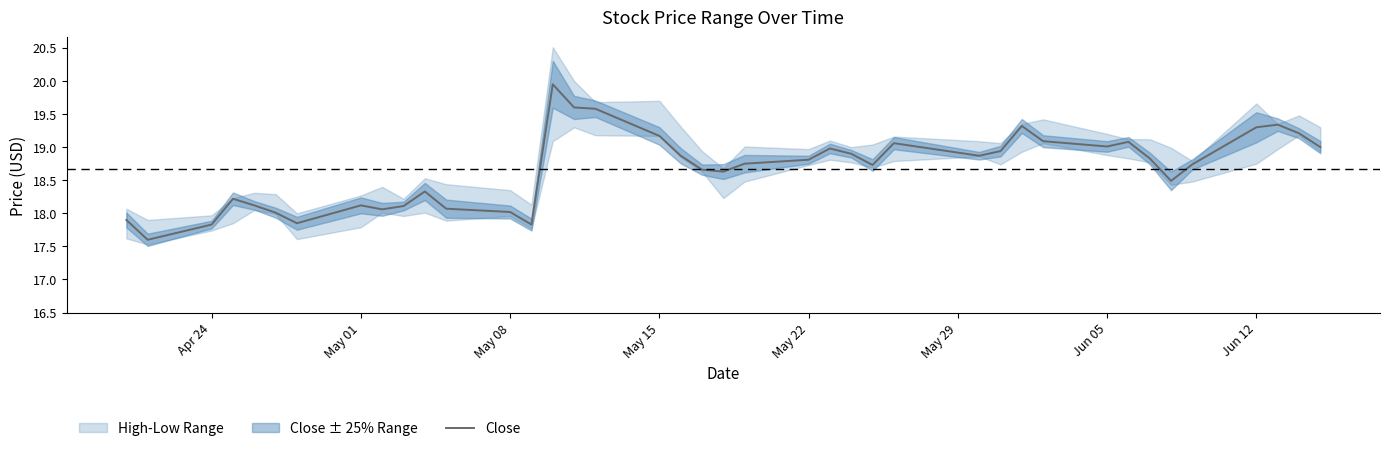

The Close series shows 19.0 at Jun 05. True or false?

True